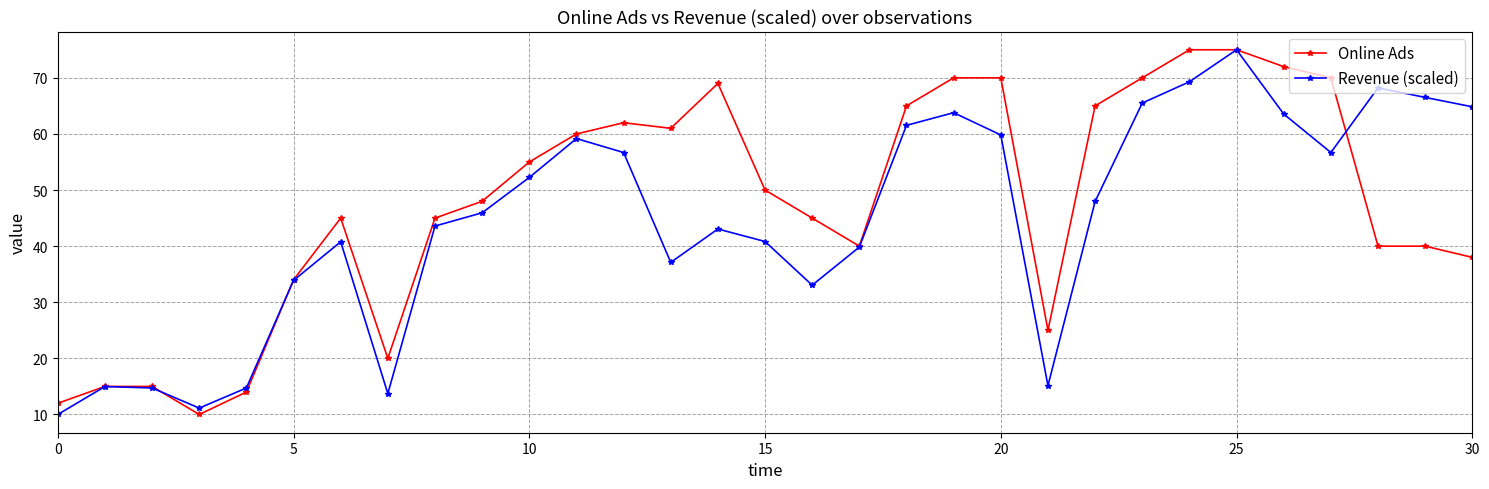

What is the value of the Revenue (scaled) point at the 12th from the left?

59.2